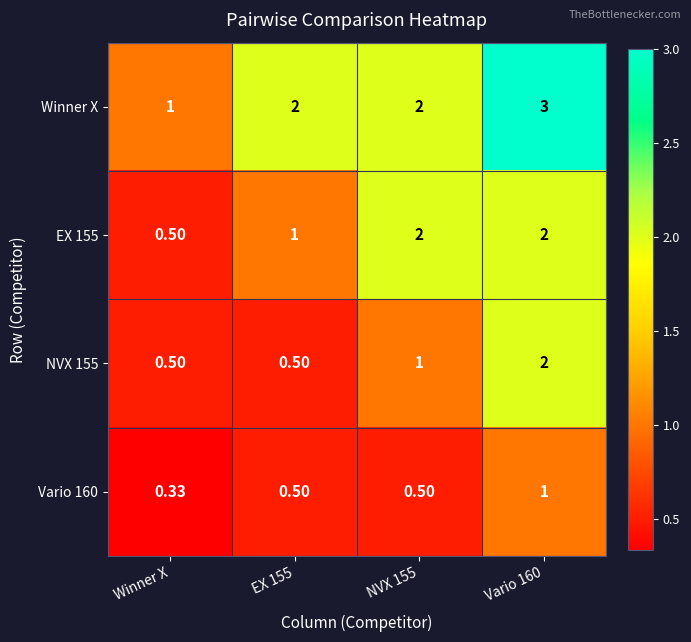

Where is Vario 160 nearest to the value 0?

Winner X